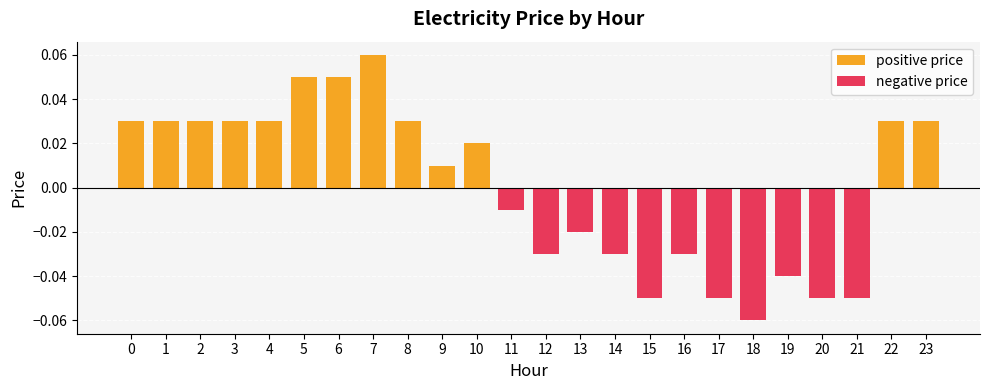

At which label does positive price reach its peak?

7